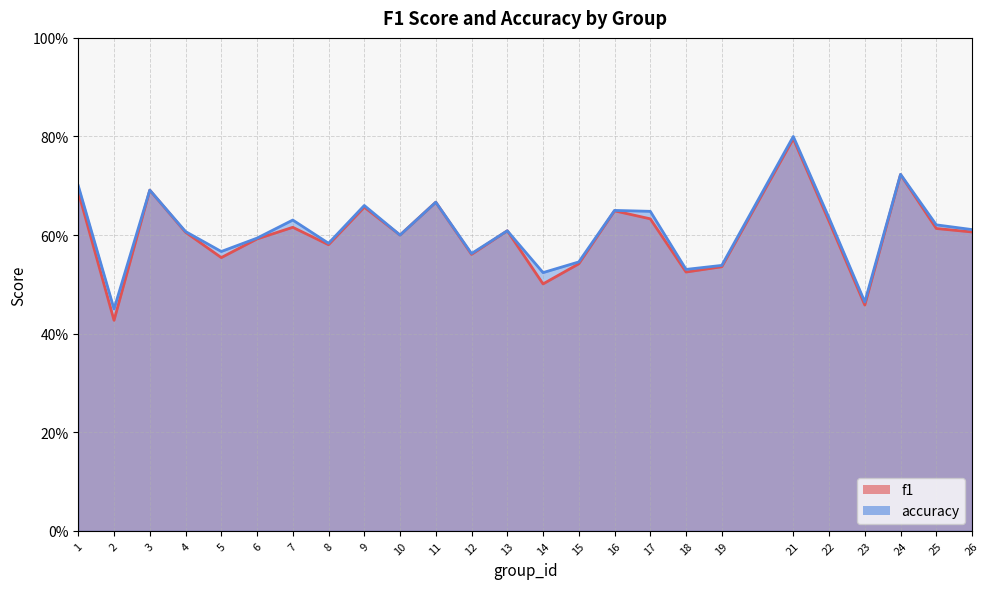

The f1 series shows 0.2 at 19. True or false?

False